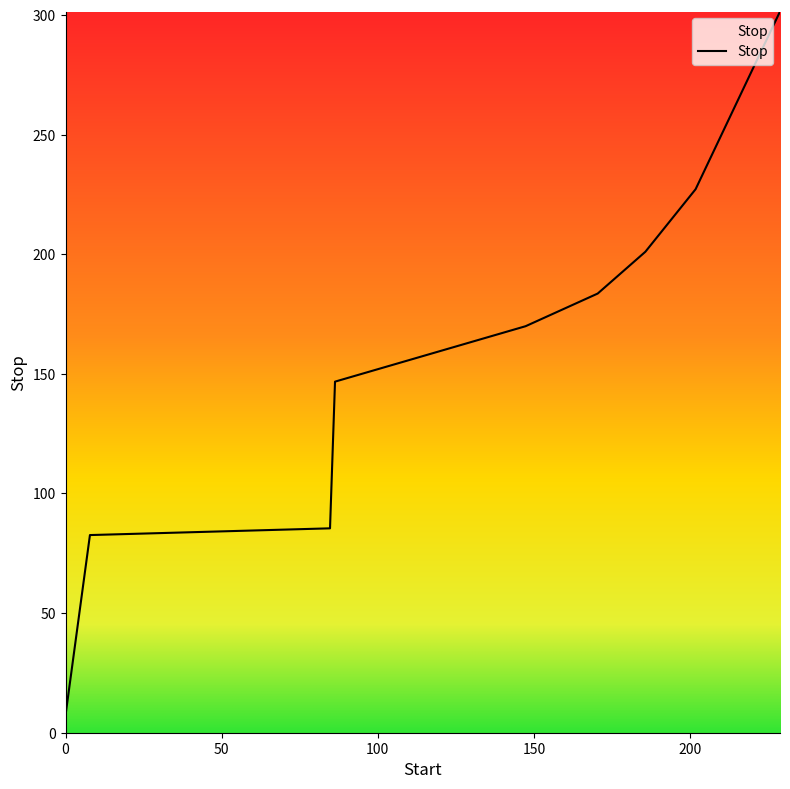

What is the smallest value displayed?

7.3